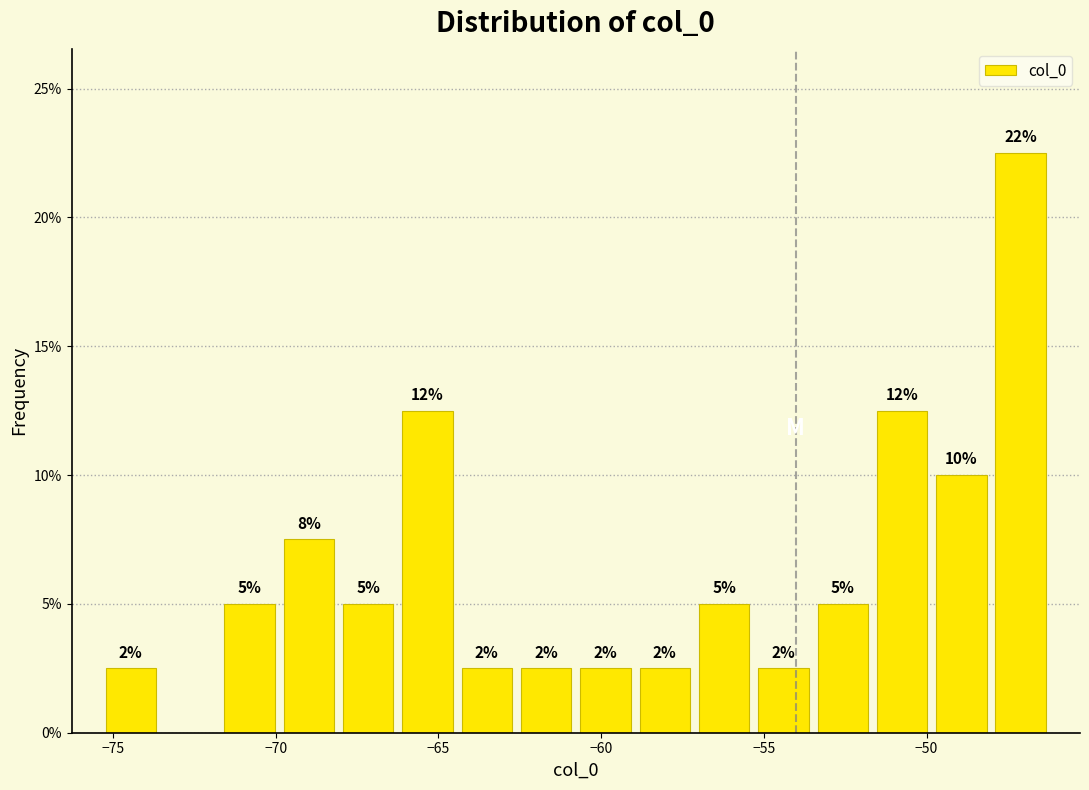

Around what value on the x-axis is the tallest bar? Give the approximate position of its centre, as read against the axis.

-47.0